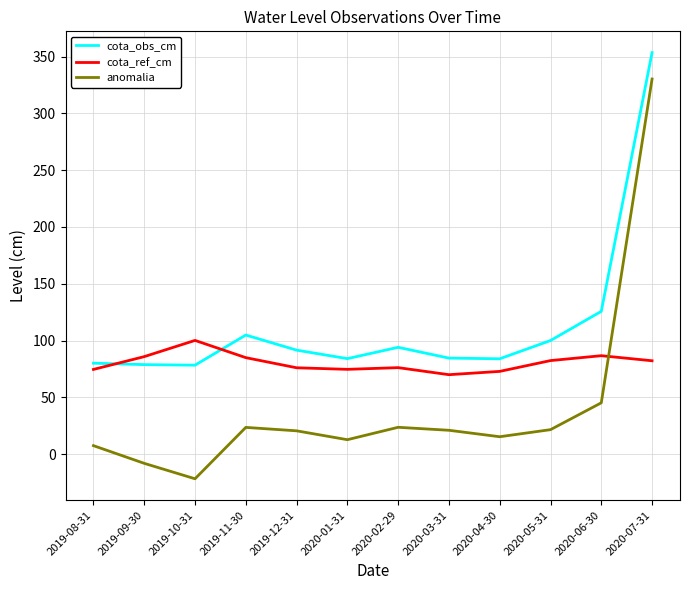

What are all the series names shown in the legend?

cota_obs_cm, cota_ref_cm, anomalia